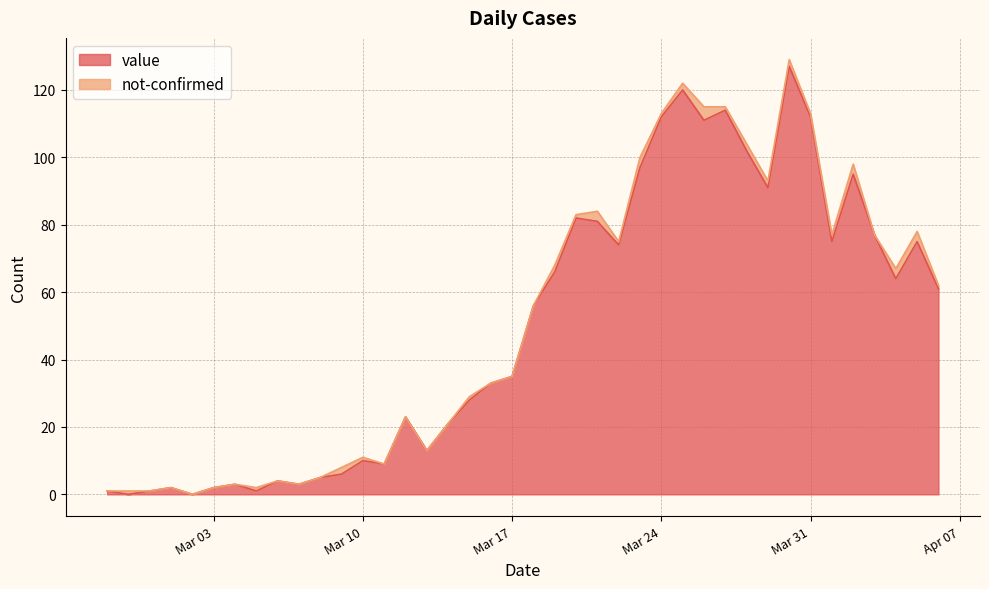

How many data points are above 56?

19